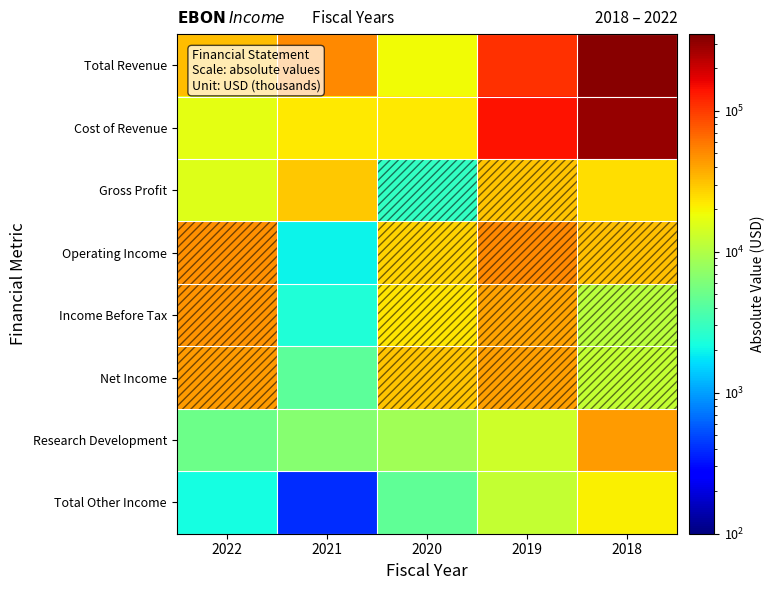

At which category is the sum across all series the highest?

2018